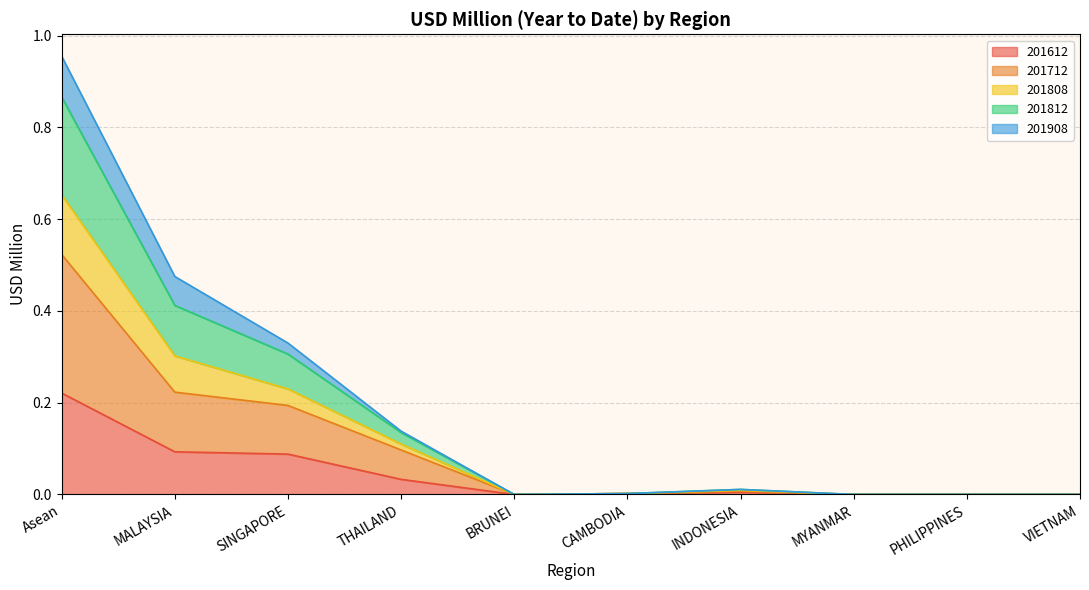

What is the label of the 6th point from the right?

BRUNEI